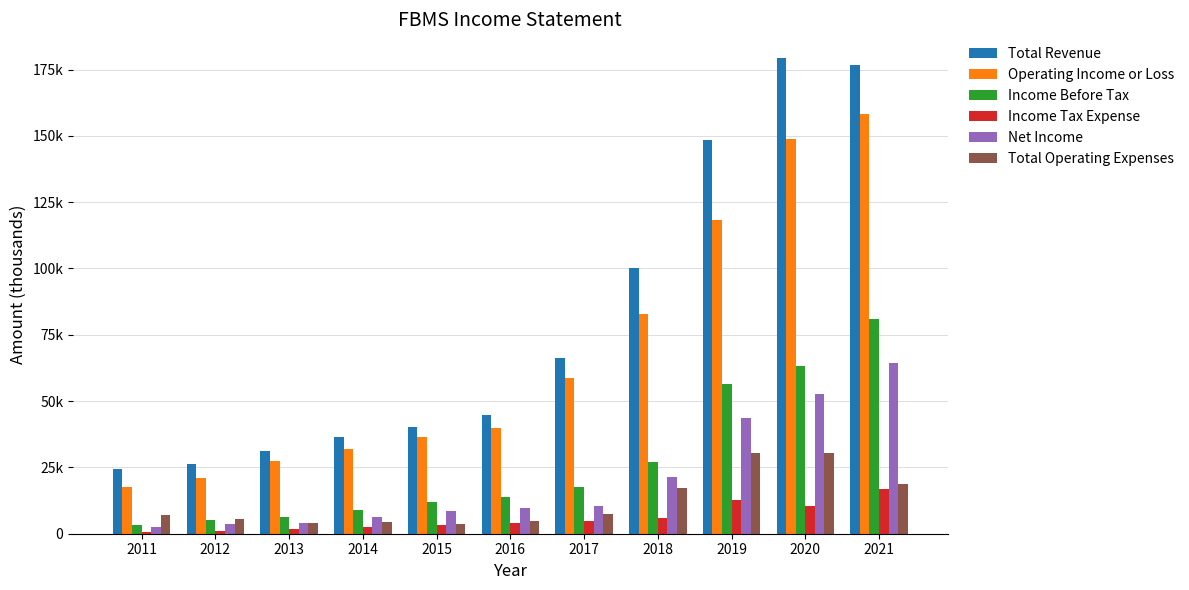

What are all the series names shown in the legend?

Total Revenue, Operating Income or Loss, Income Before Tax, Income Tax Expense, Net Income, Total Operating Expenses